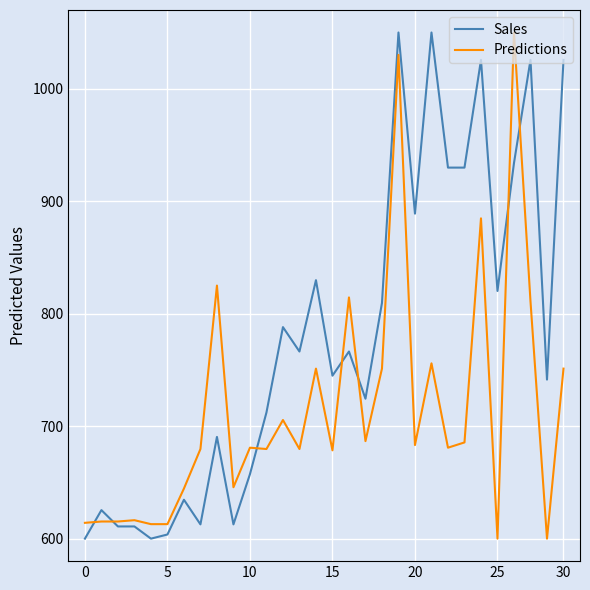

What is the highest value of the Sales series?

1050.0